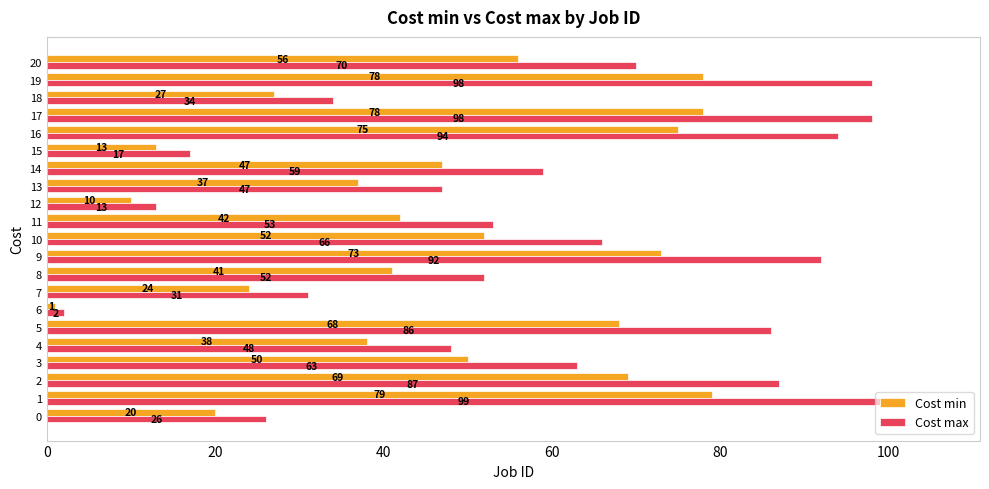

Which series has the widest spread of values?

Cost max